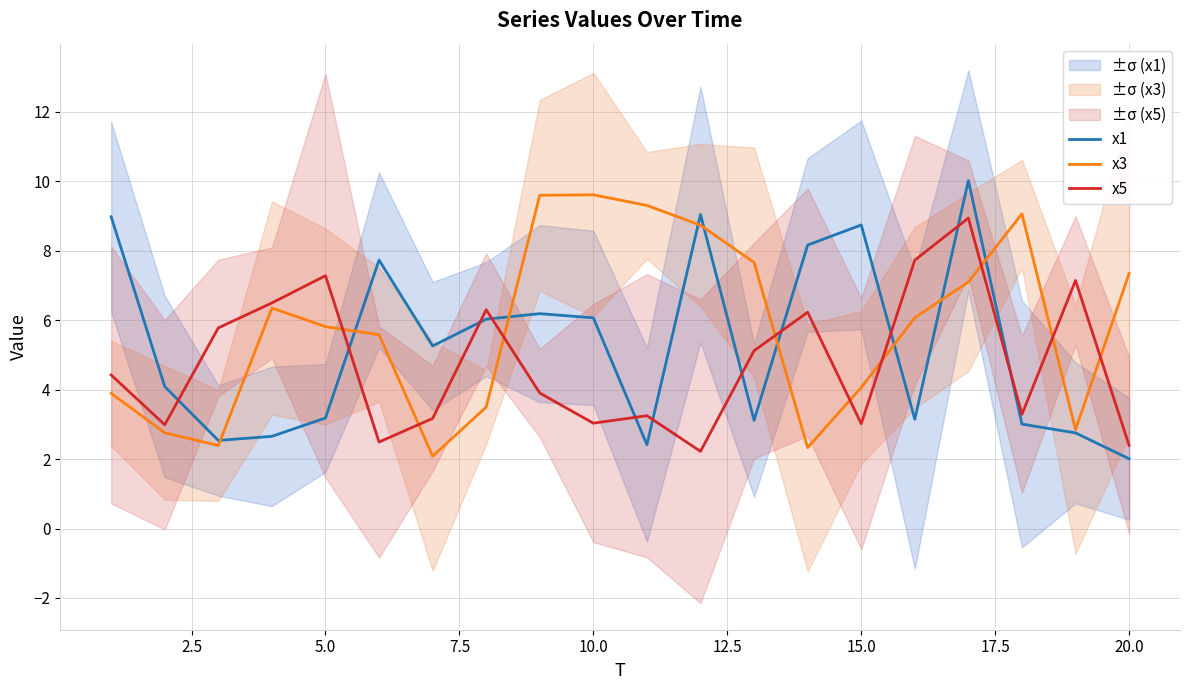

What is the approximate value of x3 at 20.0?

7.3